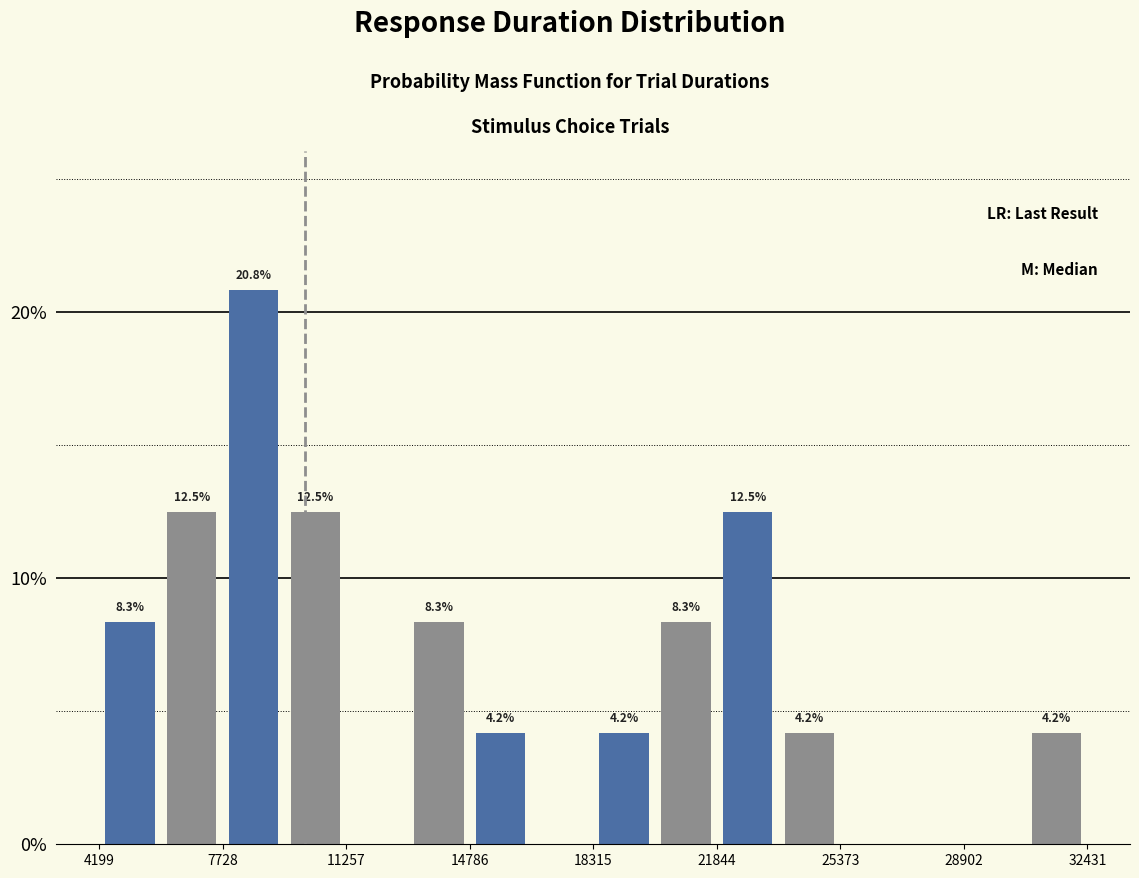

Around what value on the x-axis is the tallest bar? Give the approximate position of its centre, as read against the axis.

8500